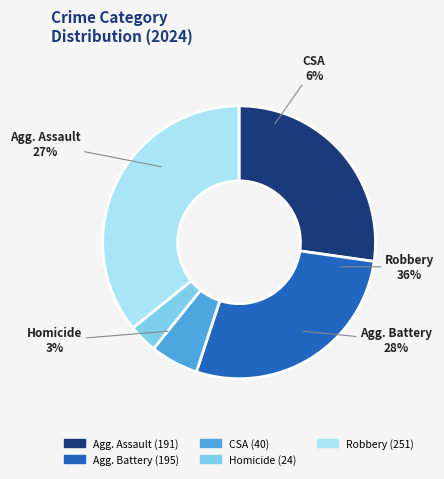

The Aggravated Battery slice represents 20% of the pie. True or false?

False